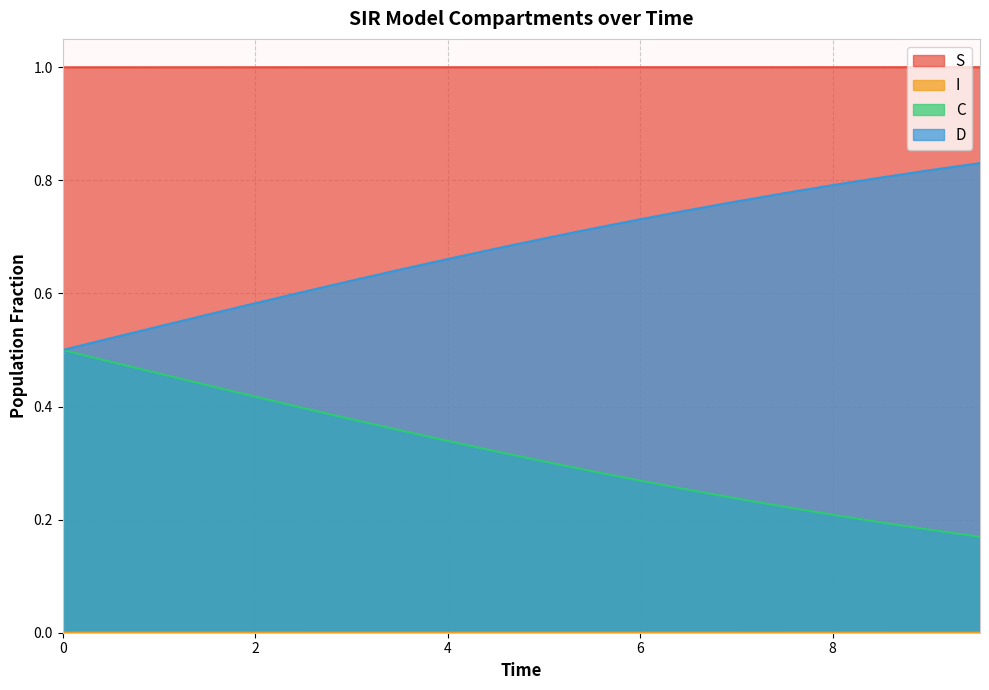

What is the maximum value shown in the chart?

1.0